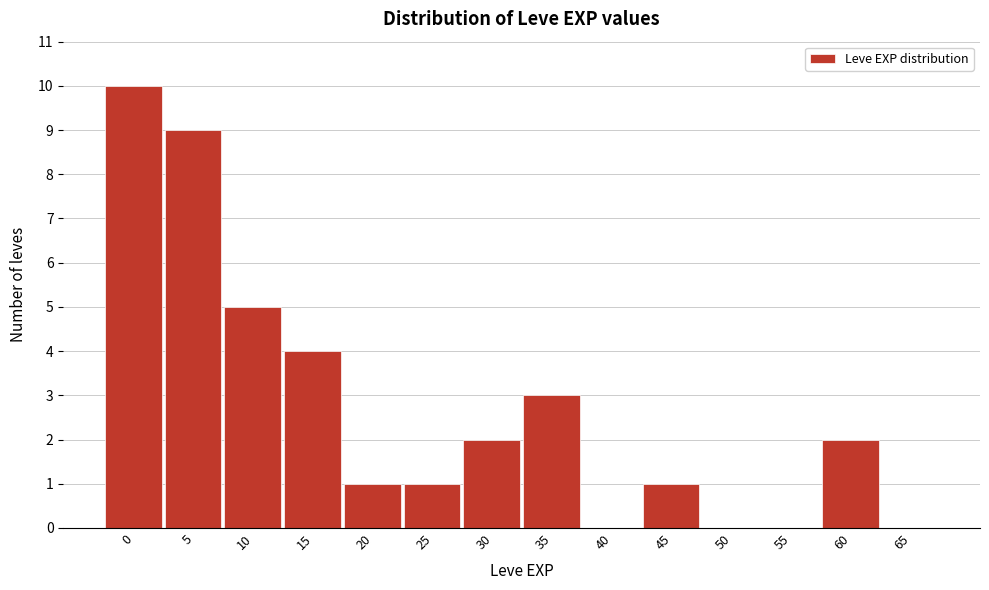

Reading right to left, transcribe all the data shown in this chart.

65=0	60=2	55=0	50=0	45=1	40=0	35=3	30=2	25=1	20=1	15=4	10=5	5=9	0=10